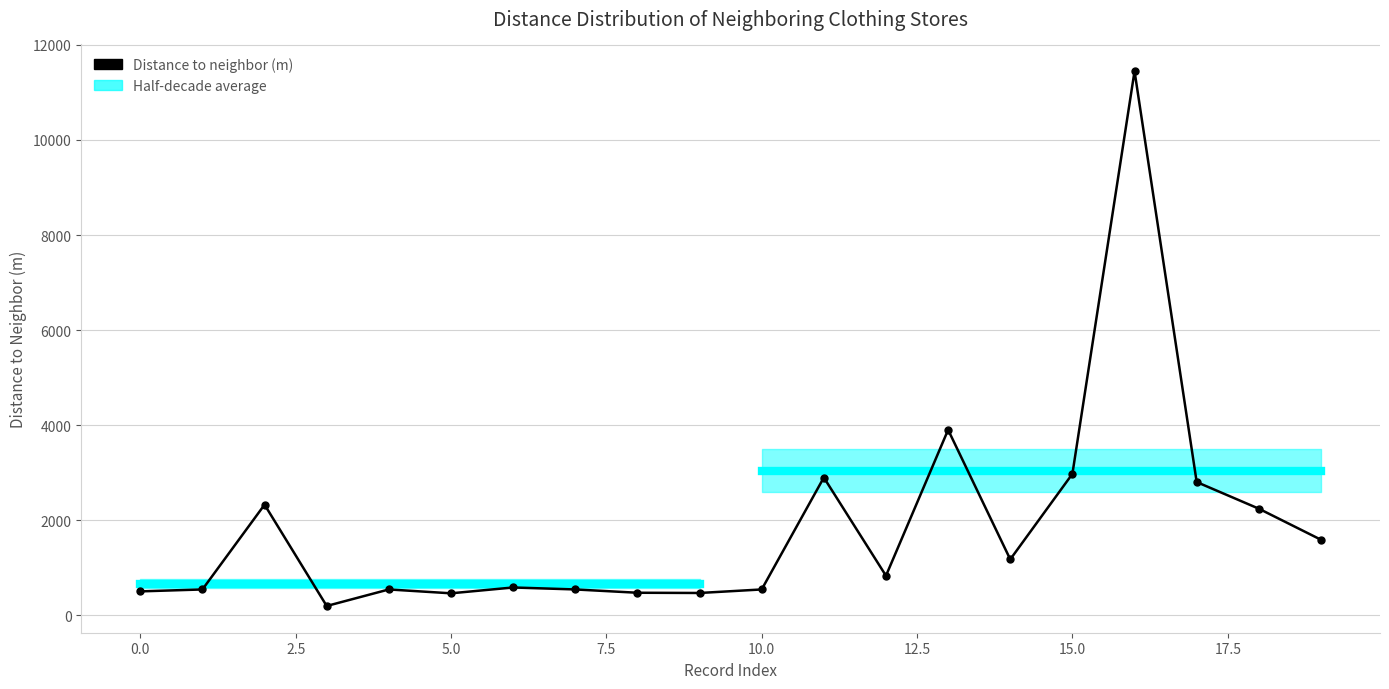

Which label corresponds to the largest value in the chart?

16